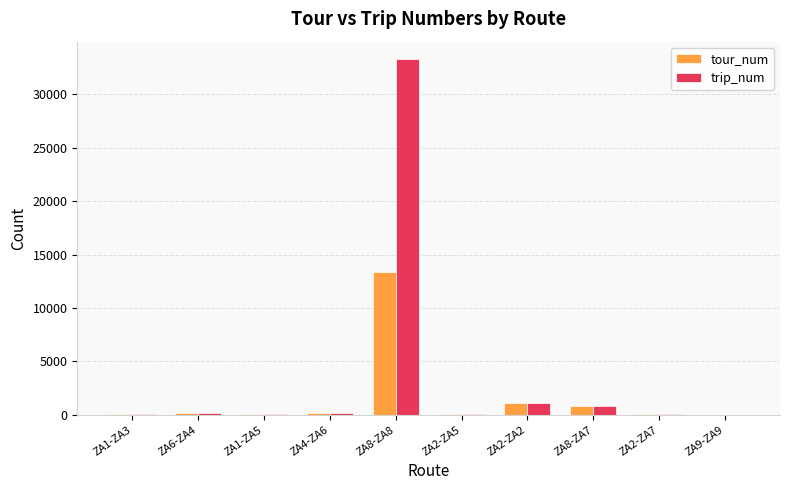

Are the bars horizontal?

No